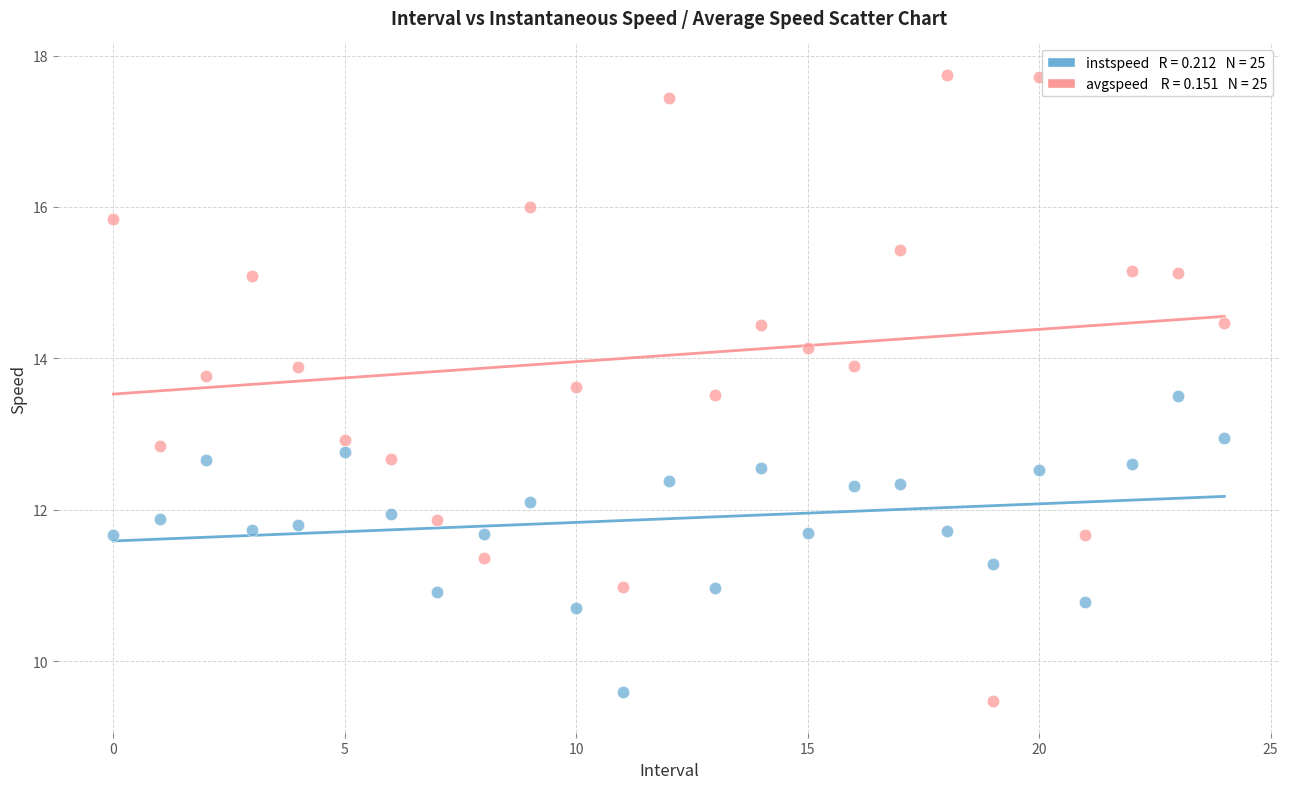

Across all data points, what is the range of Y values (max minus min)?

8.3